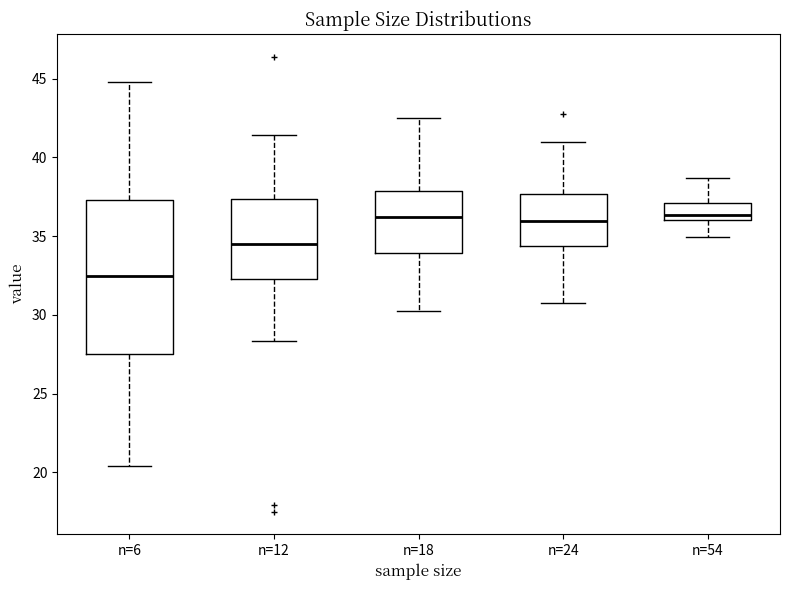

Reading left to right, transcribe this box plot: for each box, give where its median line is, the range the box spans, and where its two whiskers end, as read against the y-axis. The values are not printed on the chart, so give them approximately, as read against the axis.

n=6: median 32.5, box 27.5 to 37.5, whiskers 20.5 to 45.0
n=12: median 34.5, box 32.5 to 37.5, whiskers 28.5 to 41.5
n=18: median 36.0, box 34.0 to 38.0, whiskers 30.0 to 42.5
n=24: median 36.0, box 34.5 to 37.5, whiskers 30.5 to 41.0
n=54: median 36.5, box 36.0 to 37.0, whiskers 35.0 to 38.5